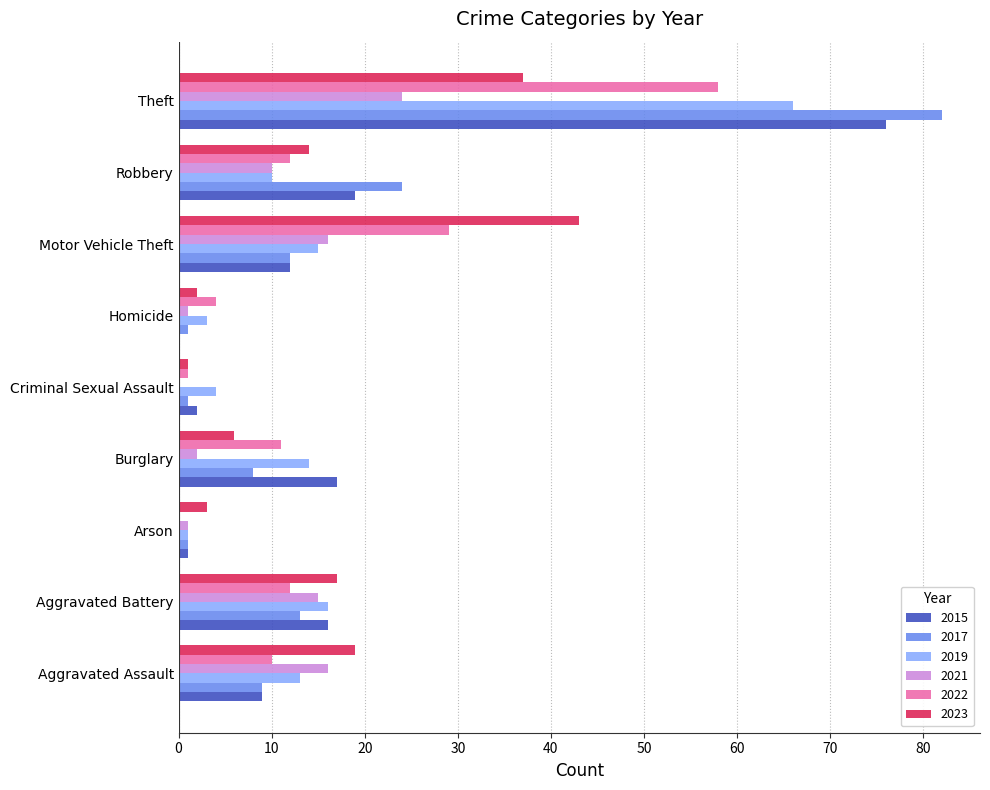

The 2015 series shows 7 at Aggravated Battery. True or false?

False